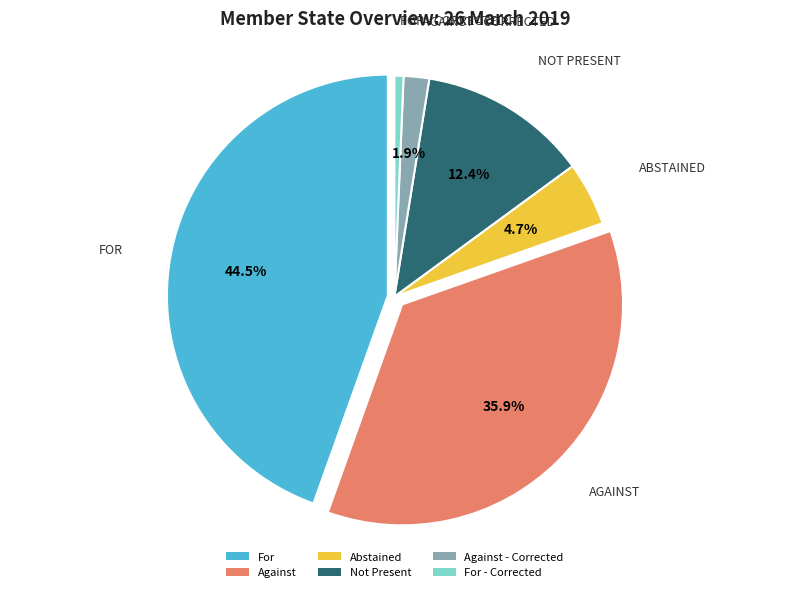

Do Not Present and Against - Corrected together represent more than half of the pie?

No